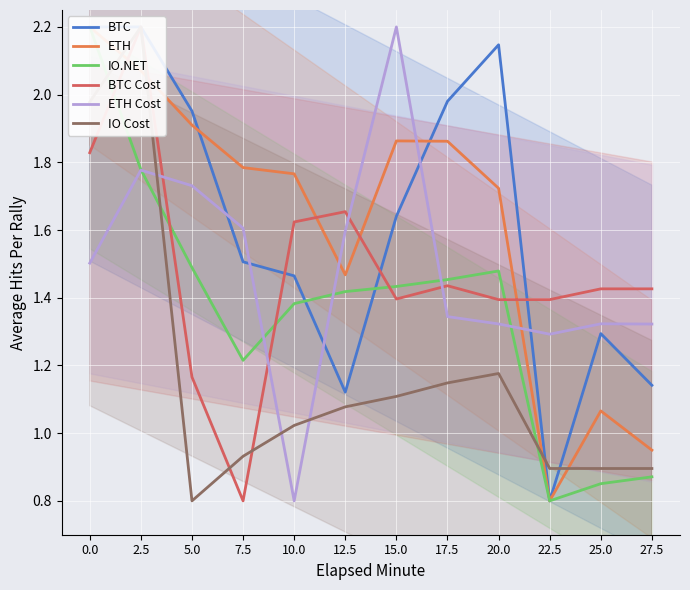

Which series has the widest spread of values?

BTC